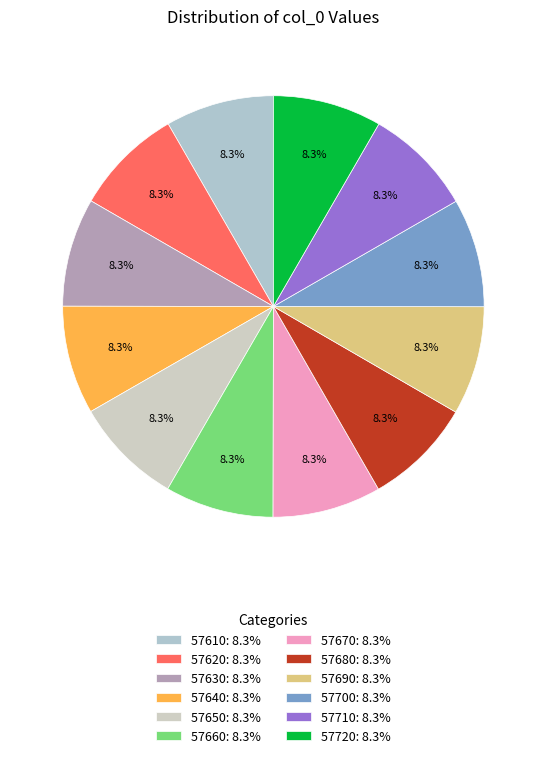

Is it true that 57630 is 8% of the pie?

True